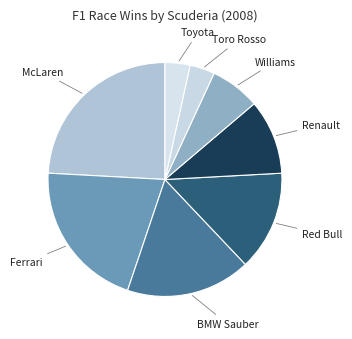

Count the number of slices in the pie.

8